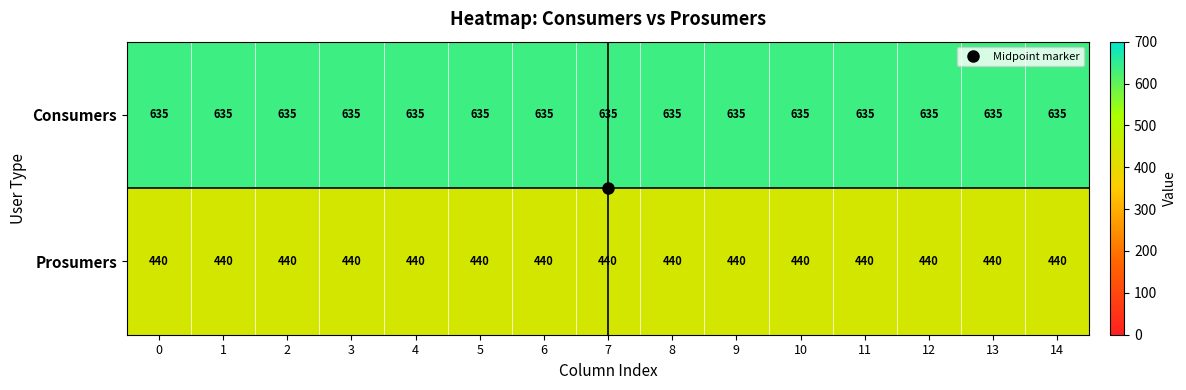

Count the number of data series in this chart.

2